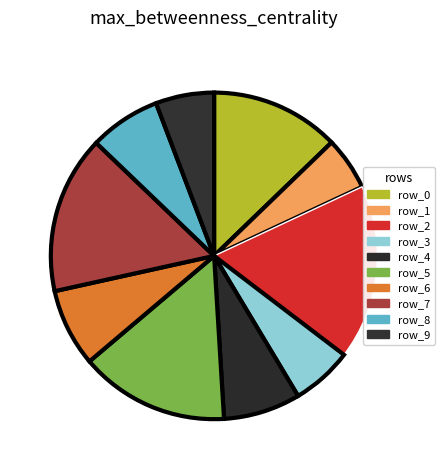

To the nearest percent, what is the combined percentage of row_0 and row_1?

18%